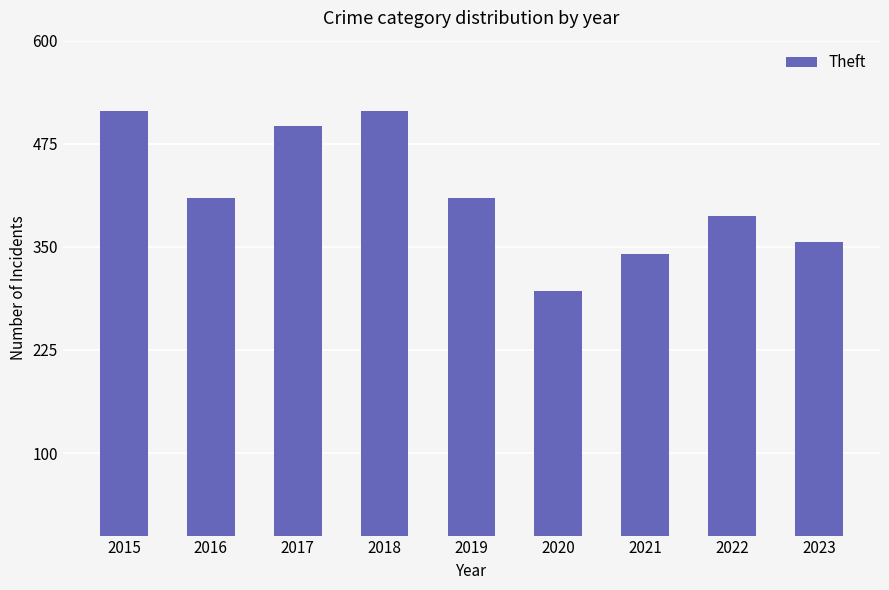

What is the value of the 1st bar from the left?

515